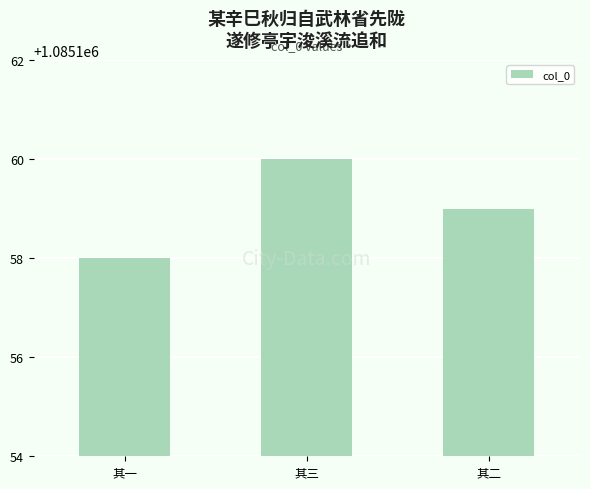

What is the change in value from 其一 to 其三?

+2